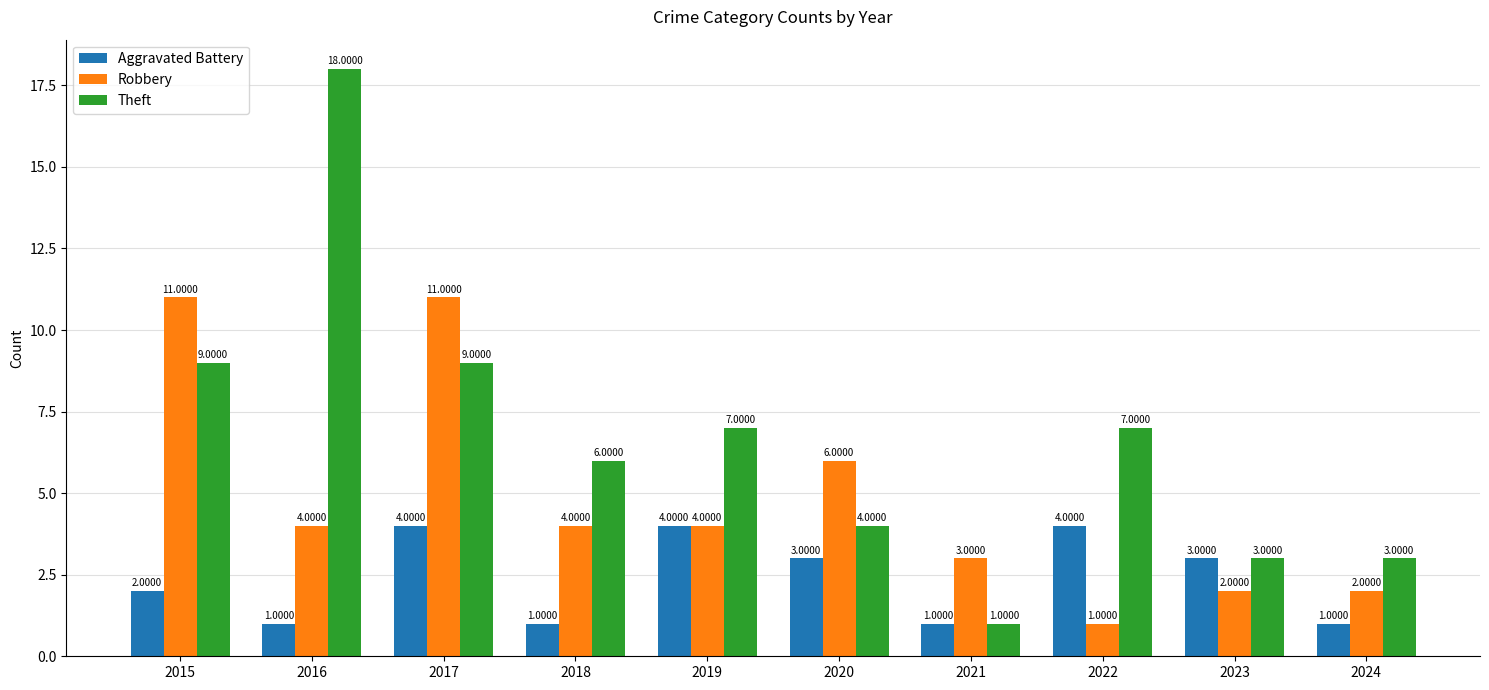

Is it true that Theft equals 7 at 2020?

False